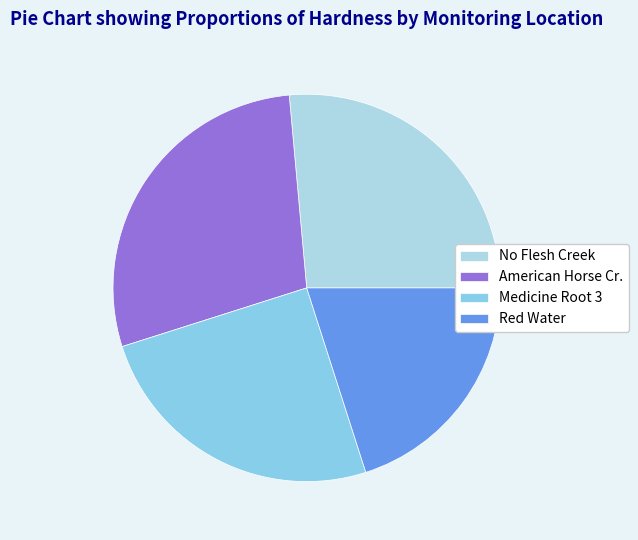

How many segments does this pie chart have?

4